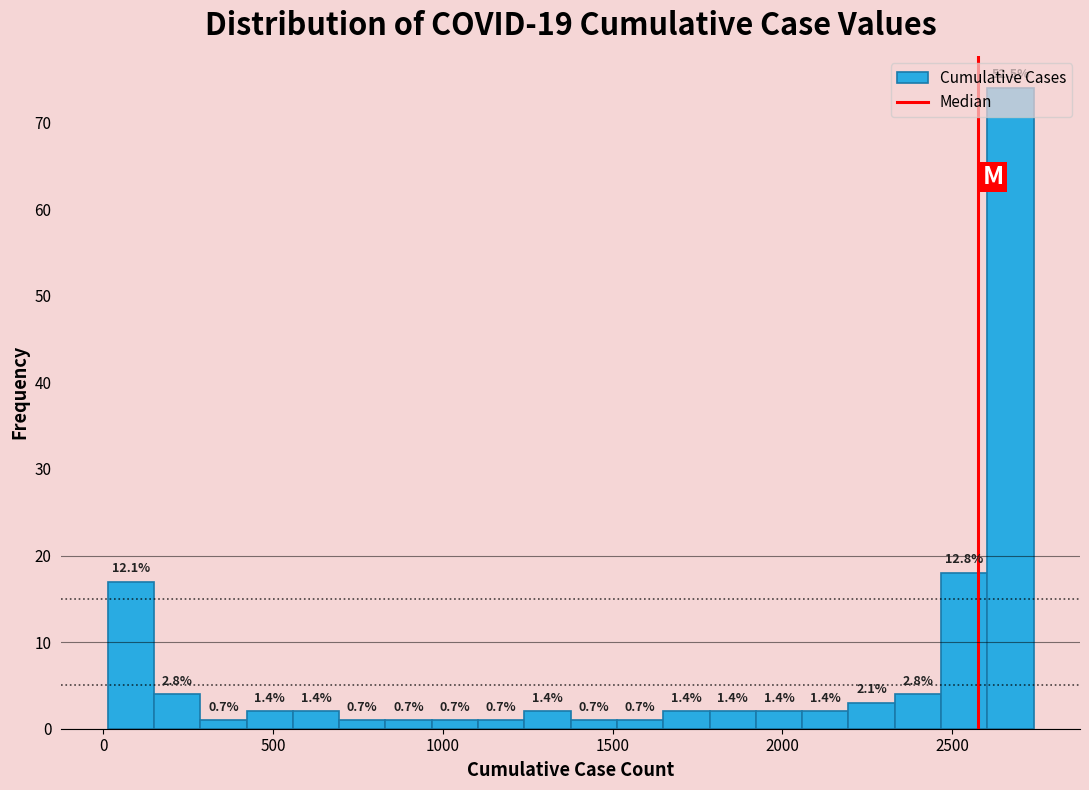

Around what value on the x-axis is the tallest bar? Give the approximate position of its centre, as read against the axis.

2650